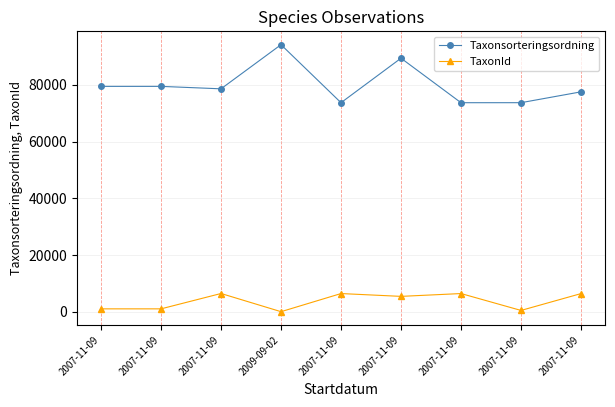

At which category does Taxonsorteringsordning reach its first local peak?

2009-09-02